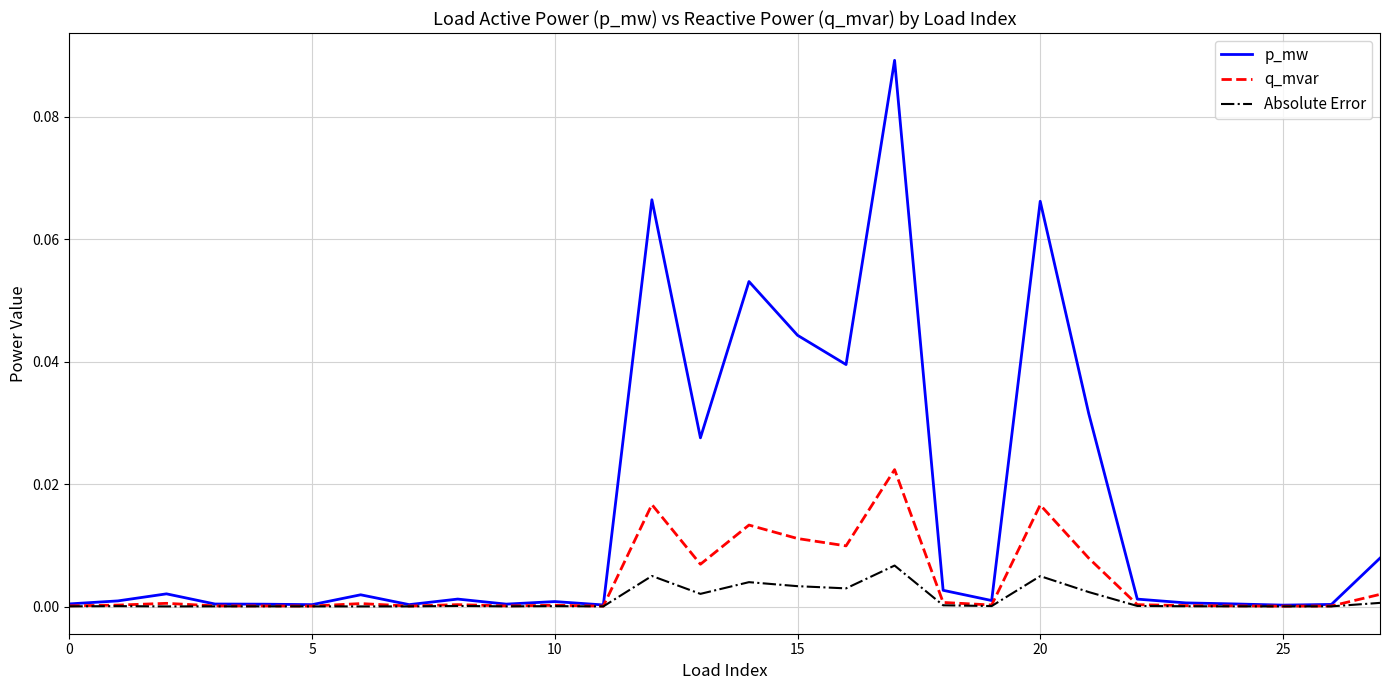

List the series in order of their peak value, lowest first.

Absolute Error, q_mvar, p_mw